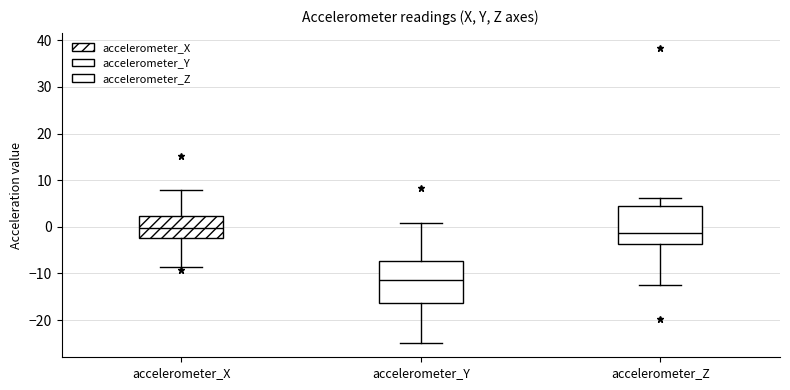

Which box's median line is the lowest?

accelerometer_Y